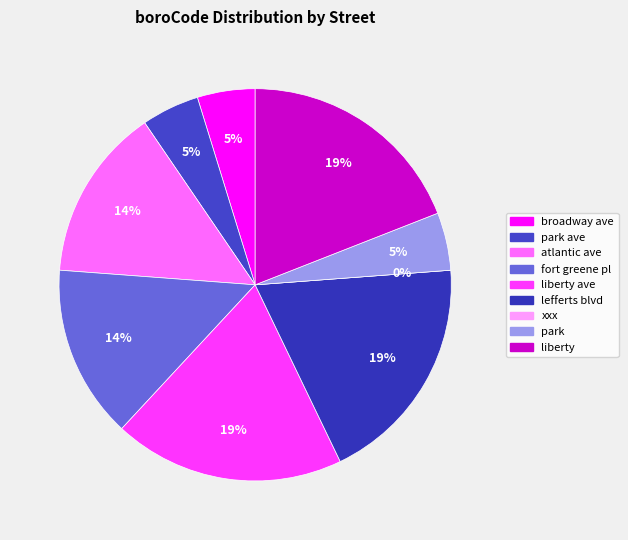

Does park ave account for over 50% of the chart?

No